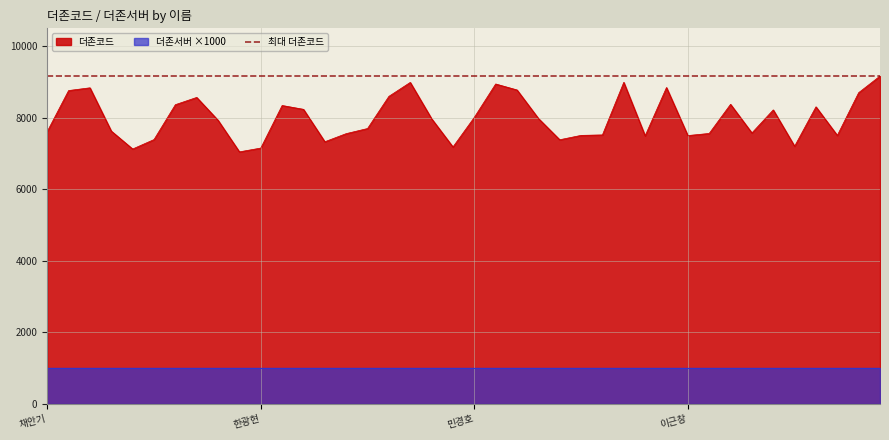

What is the difference between the maximum and minimum values?

2121